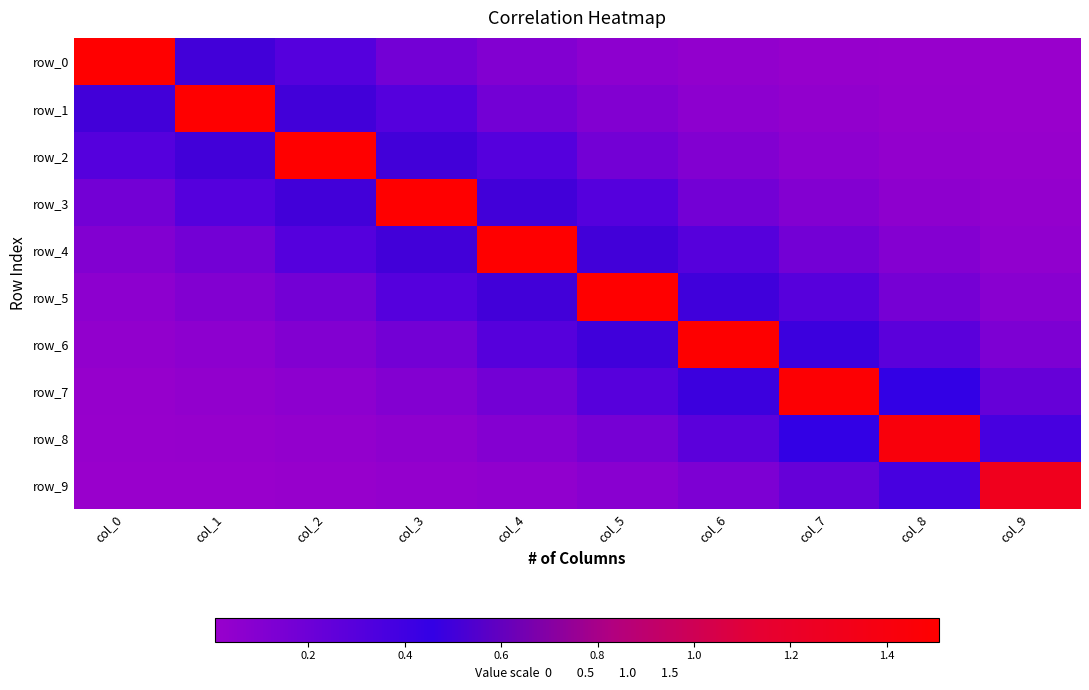

At how many categories does at least one series exceed 1?

10